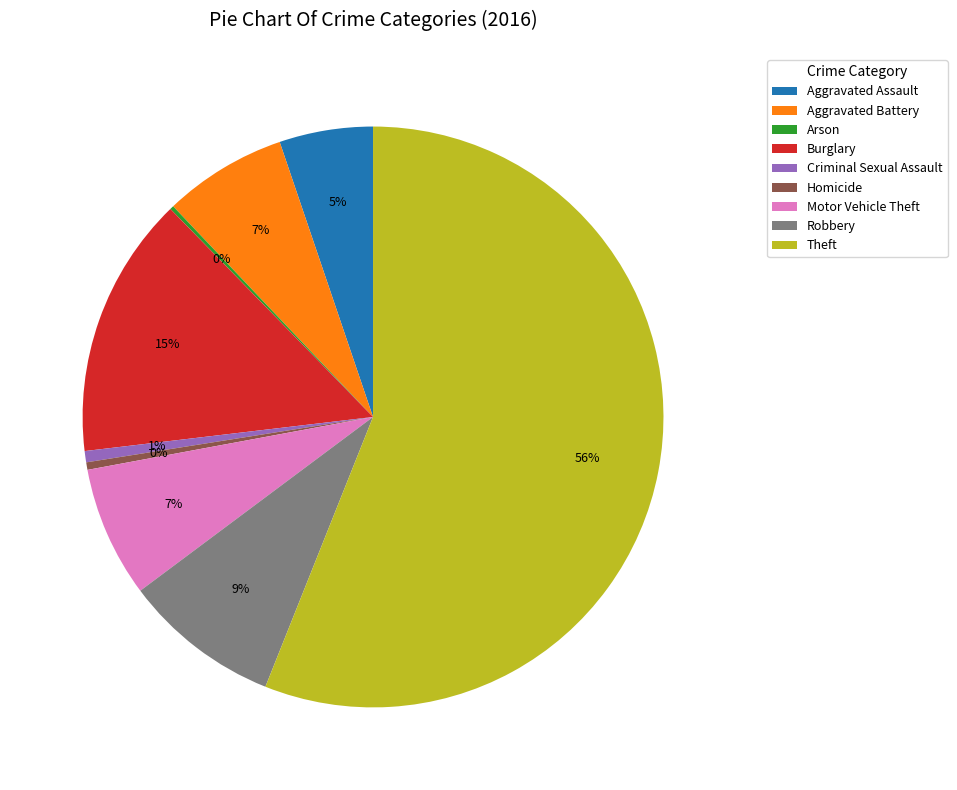

Between Criminal Sexual Assault and Theft, which is larger?

Theft